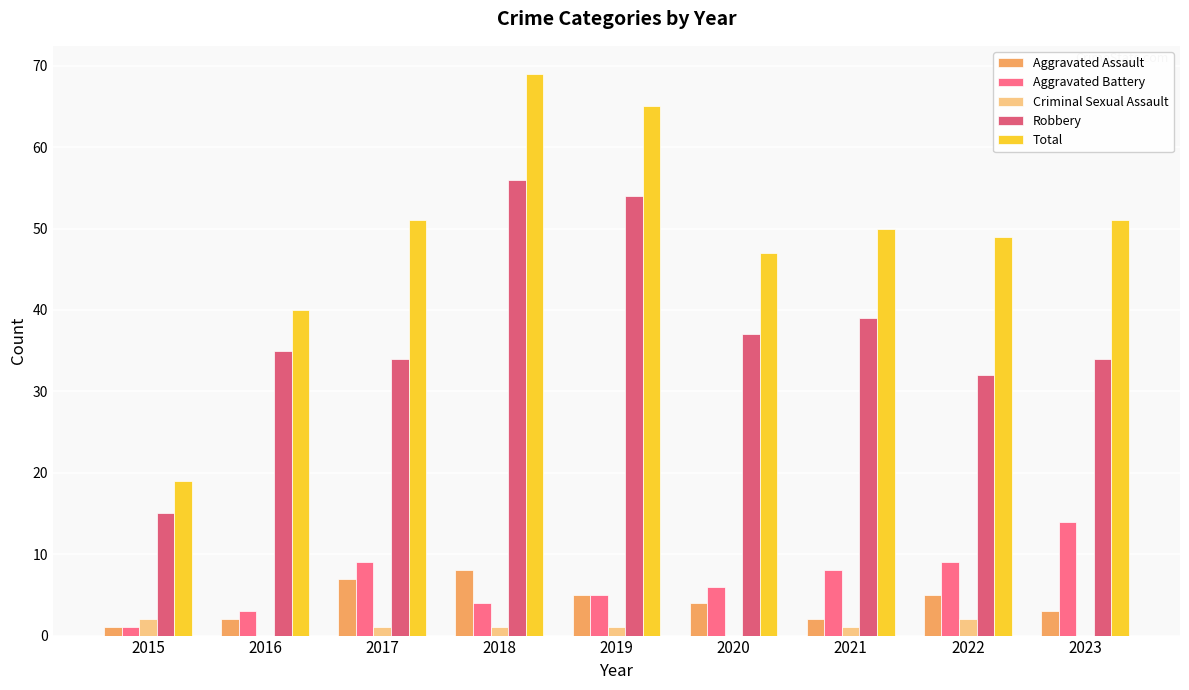

What are all the series names shown in the legend?

Aggravated Assault, Aggravated Battery, Criminal Sexual Assault, Robbery, Total